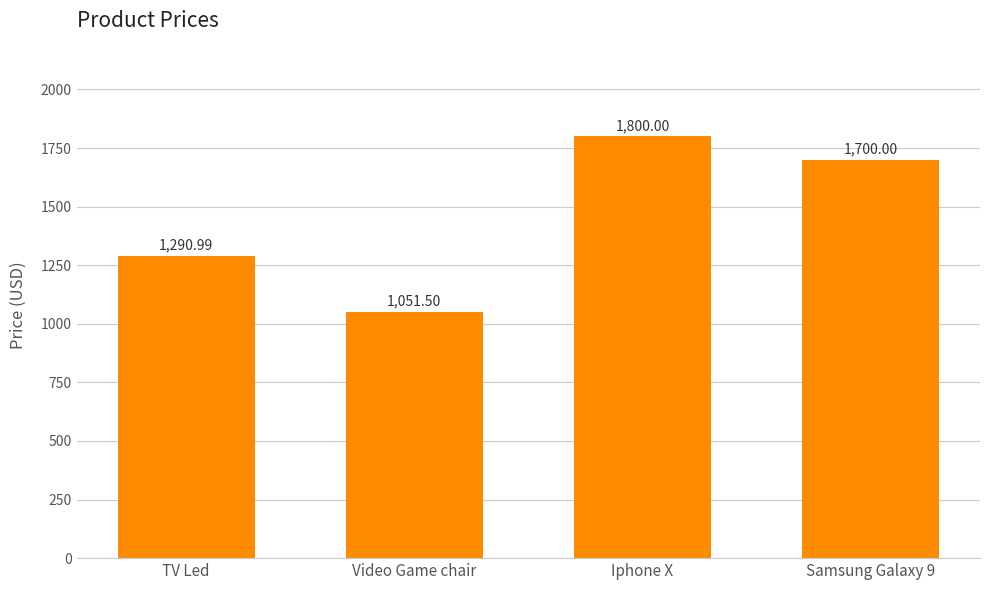

The chart shows a value of 1051.5 at Video Game chair. True or false?

True